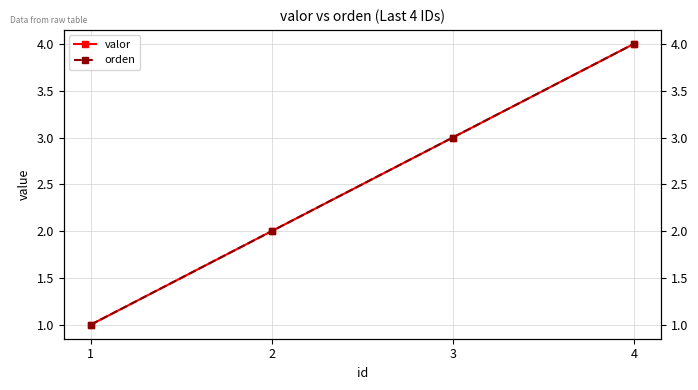

What is the value of the valor point at the 2nd from the left?

2